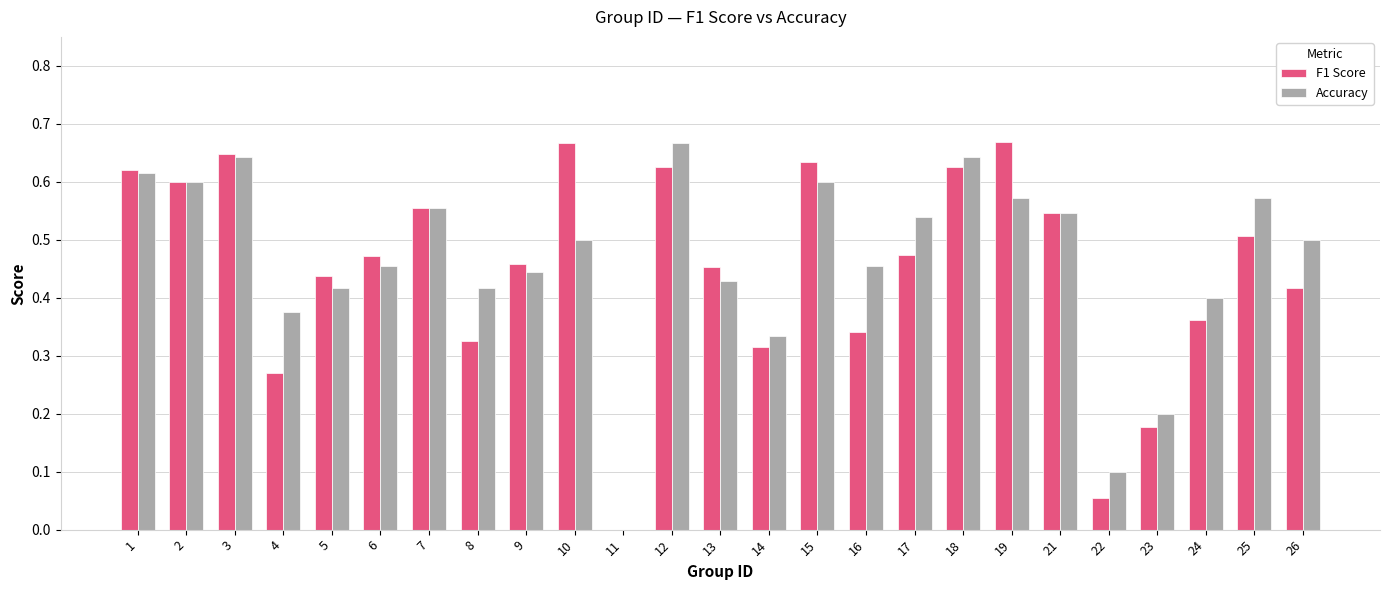

What is the total value across all series at 26?

0.9